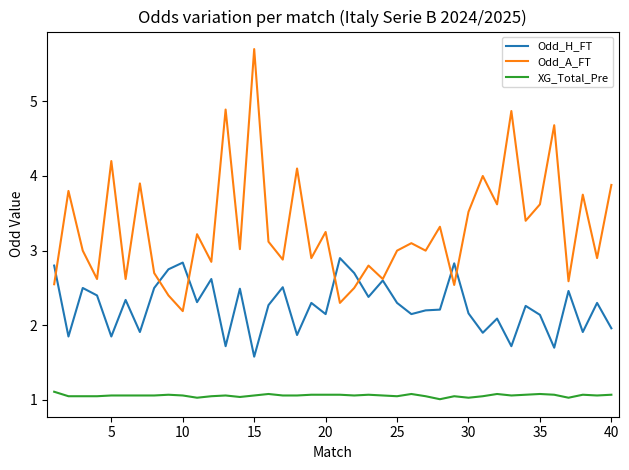

True or false: Odd_A_FT and XG_Total_Pre intersect in this chart.

False